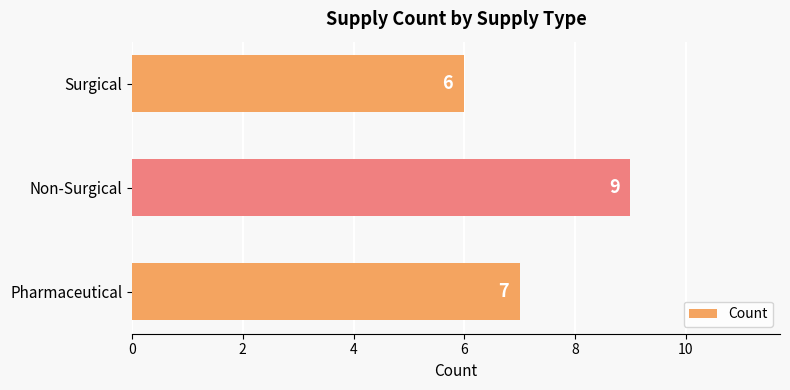

How many values are between 6 and 9?

3